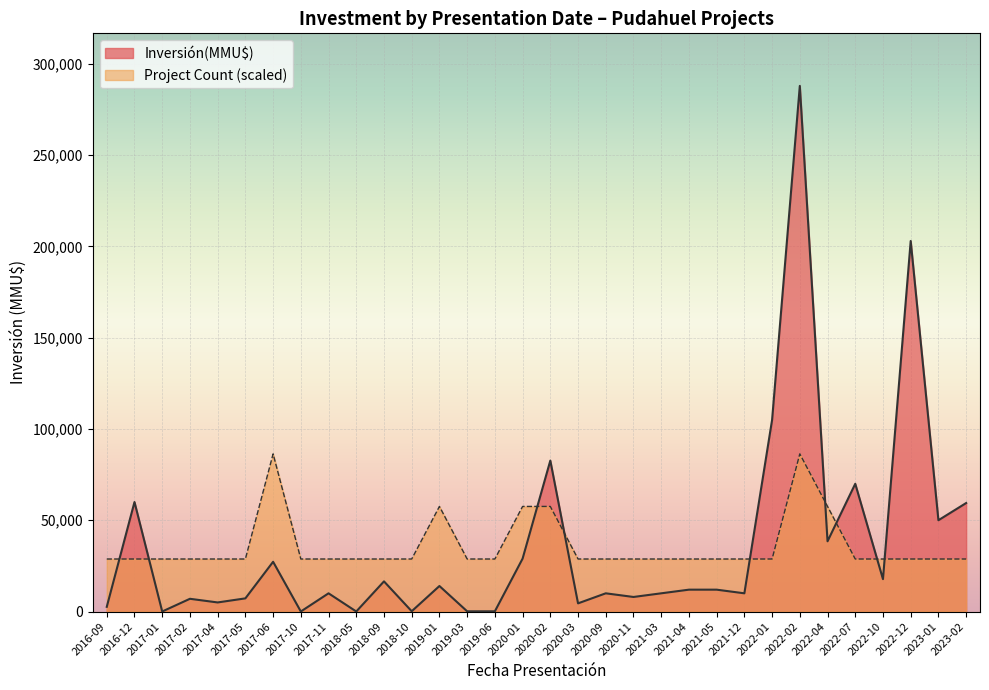

What is the difference between the highest and lowest values at 2020-02?

25110.0